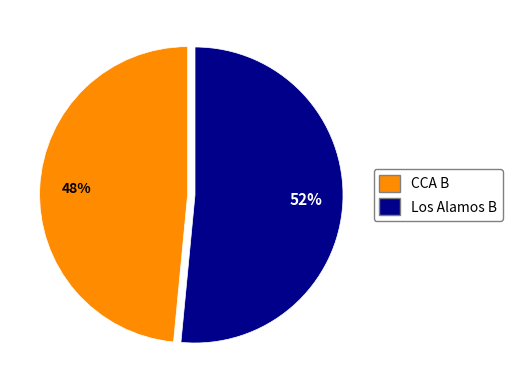

To the nearest percent, what is the average slice percentage?

50%